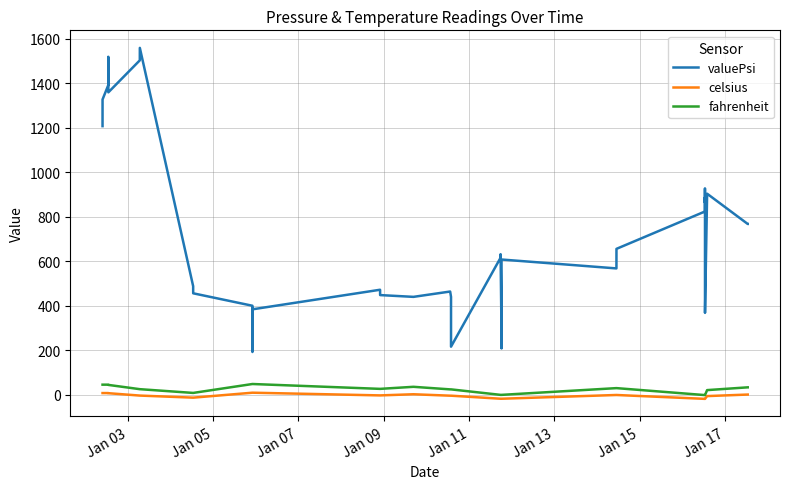

Which series has the largest range (max minus min)?

valuePsi